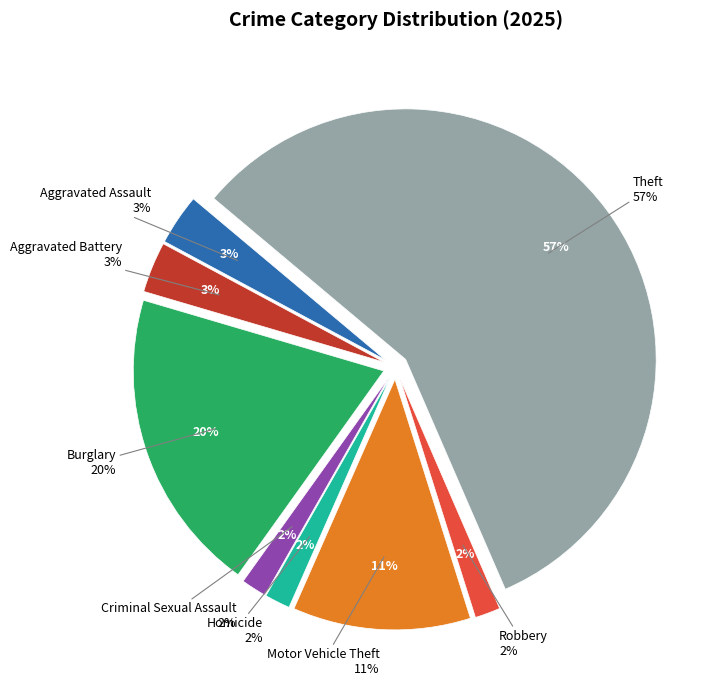

The Motor Vehicle Theft slice represents 5% of the pie. True or false?

False